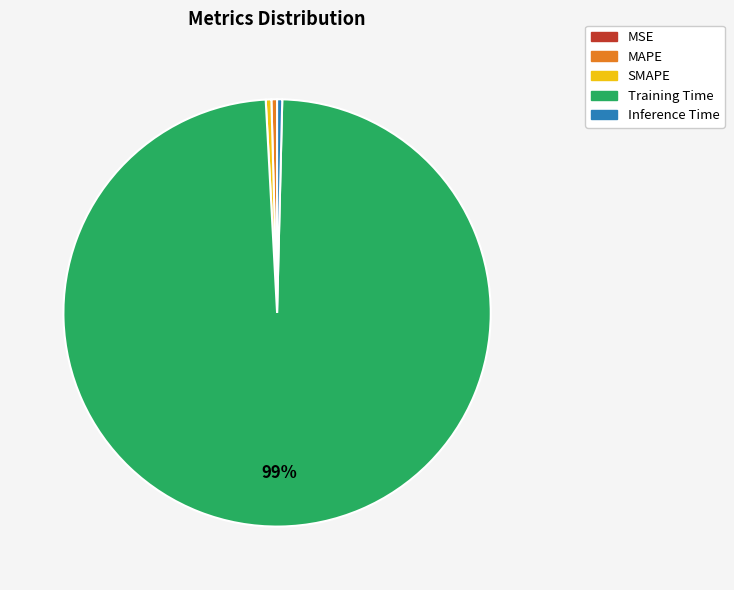

Which has a higher value, Training Time or MAPE?

Training Time